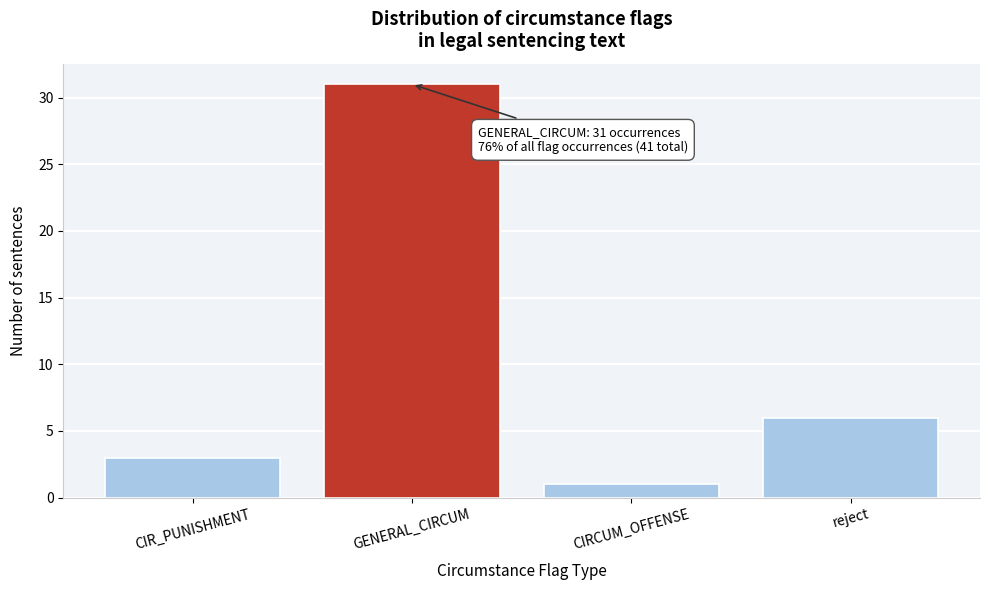

Reading left to right, extract all data points from this chart.

CIR_PUNISHMENT=3	GENERAL_CIRCUM=31	CIRCUM_OFFENSE=1	reject=6